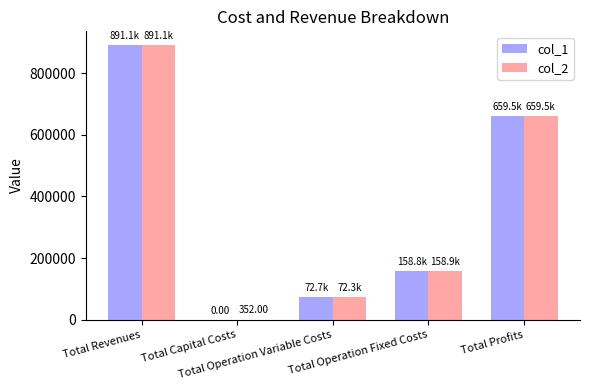

What is the sum of all col_1 values?

1782132.1